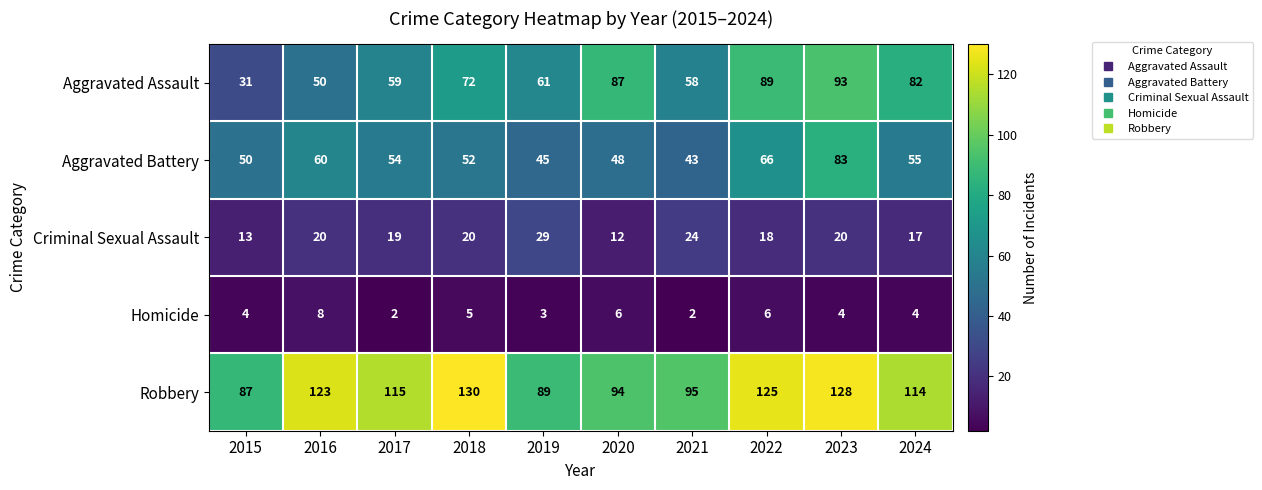

What is the difference between the maximum and minimum values in the Criminal Sexual Assault series?

17